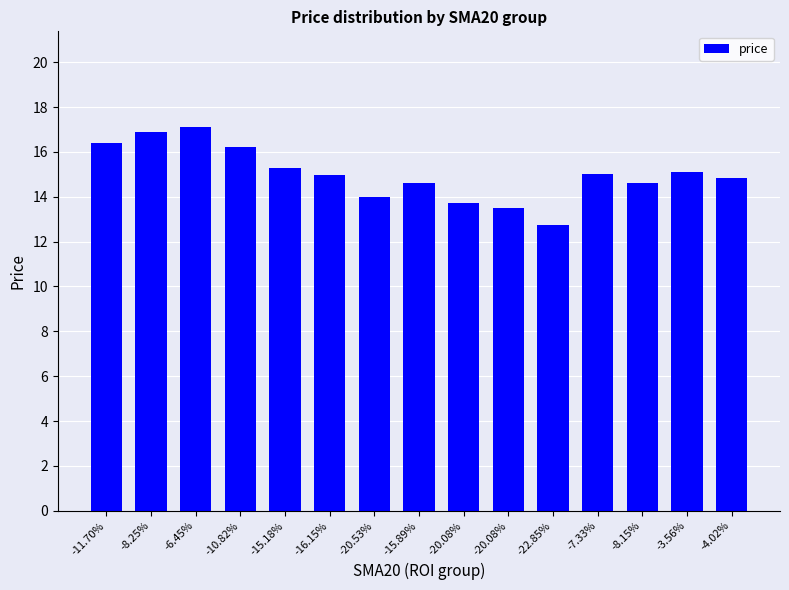

How many bars are there in total?

15